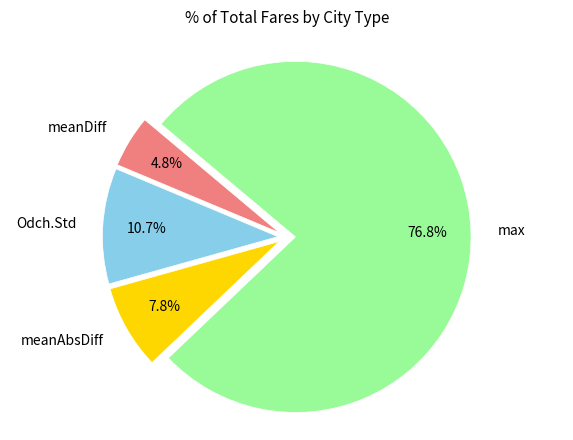

Which has a higher value, max or meanAbsDiff?

max